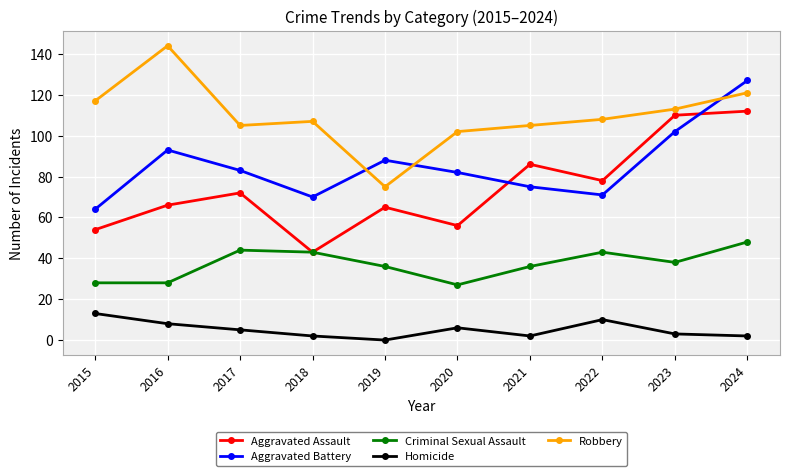

Count the number of categories in the chart.

10